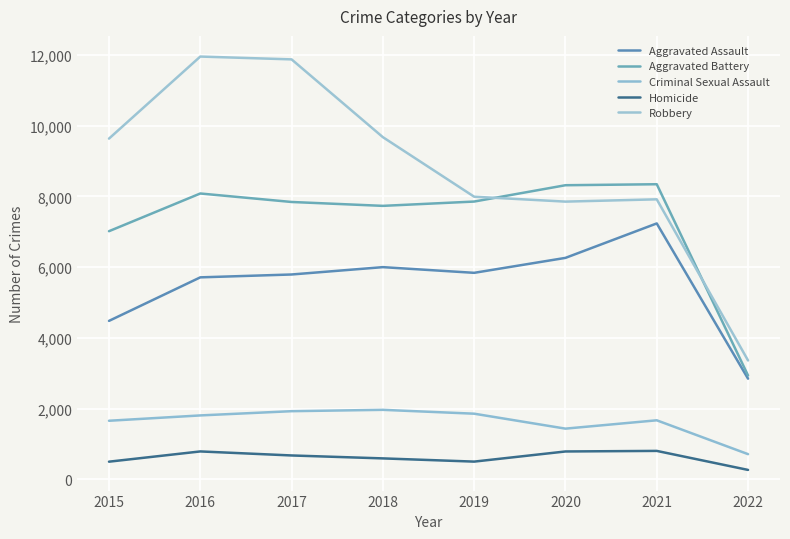

What is the difference between the Robbery values at 2016 and 2020?

4105